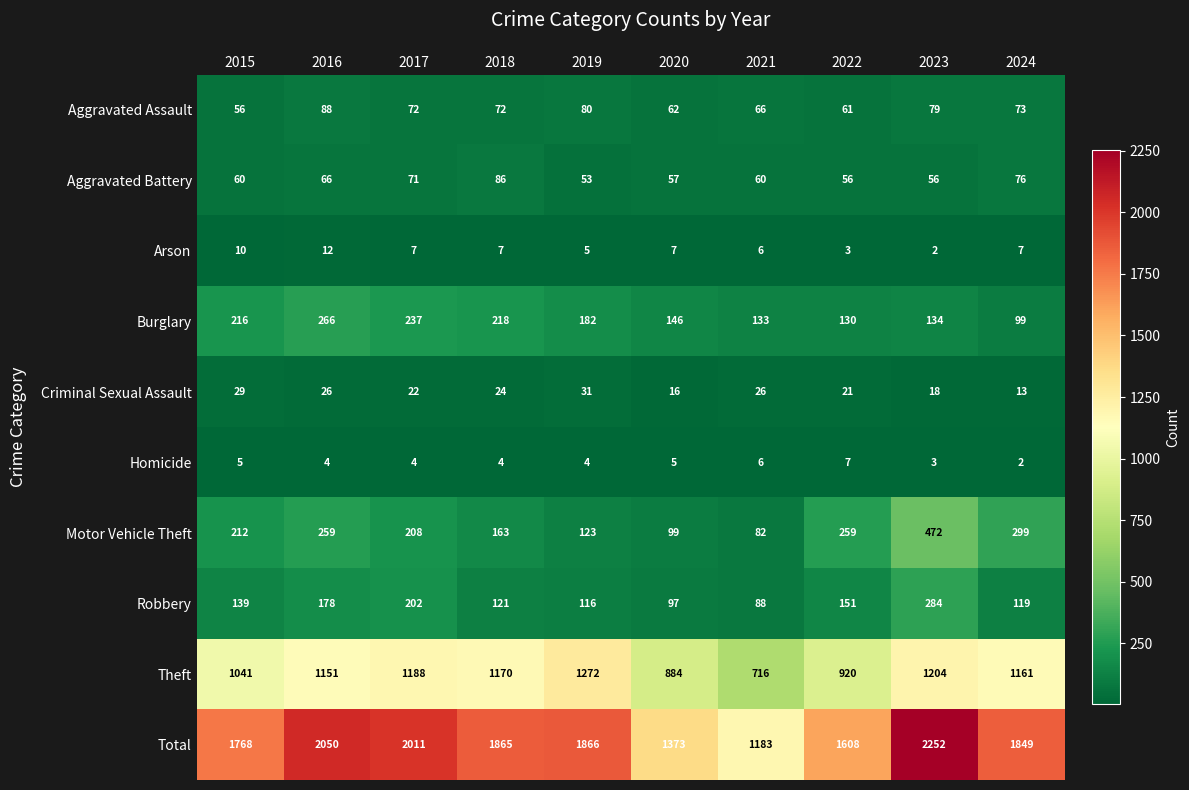

Where is Burglary nearest to the value 182?

2019